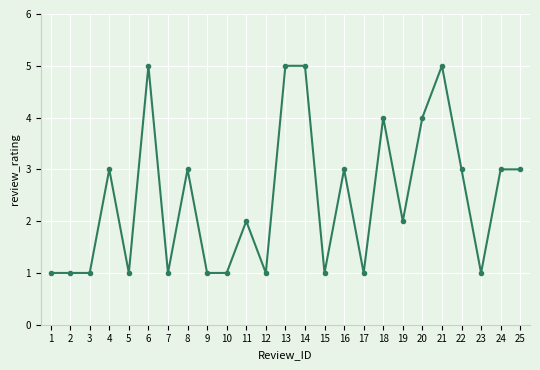

What is the maximum value shown in the chart?

5